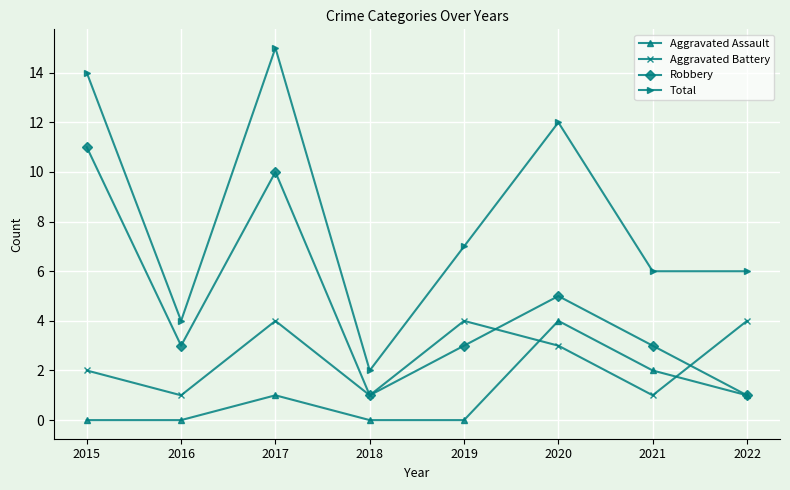

At 2016, list the series in order from largest to smallest.

Total, Robbery, Aggravated Battery, Aggravated Assault